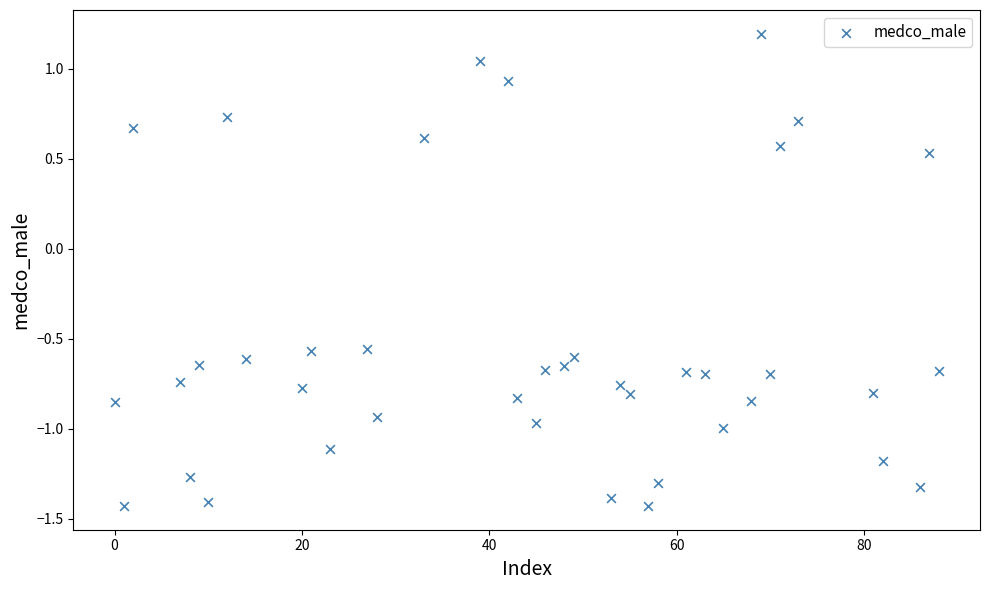

What is the range of X values (max minus min)?

88.0